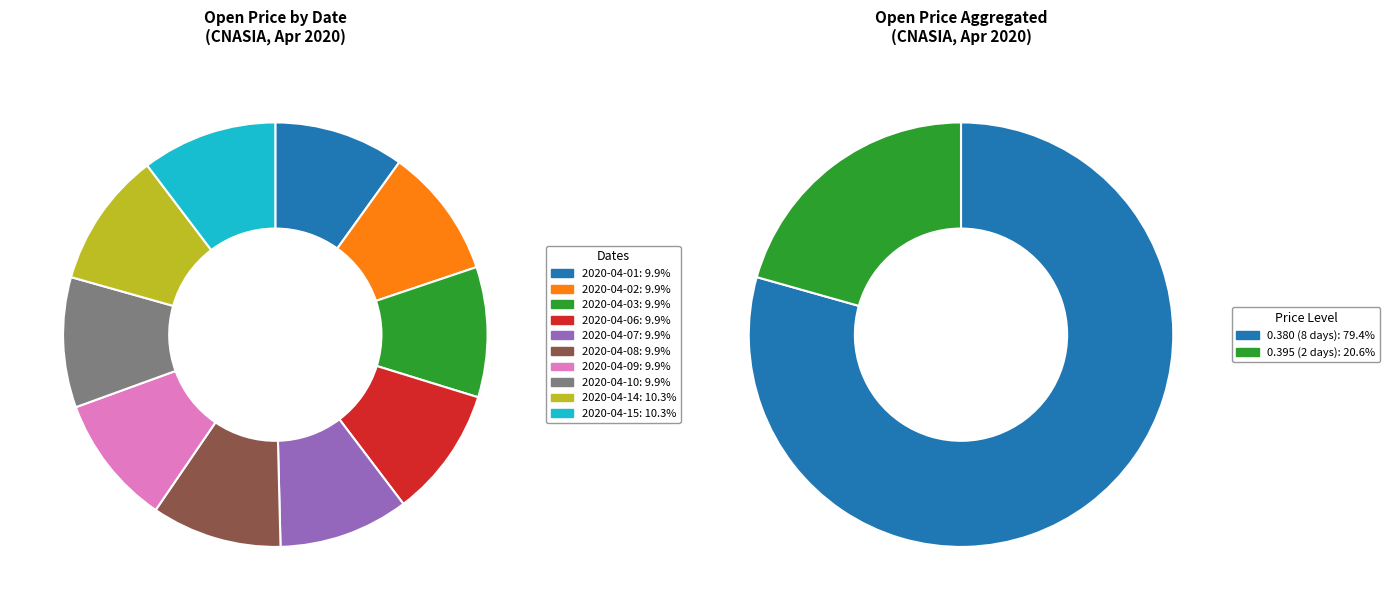

To the nearest percent, what is the average slice percentage?

10%